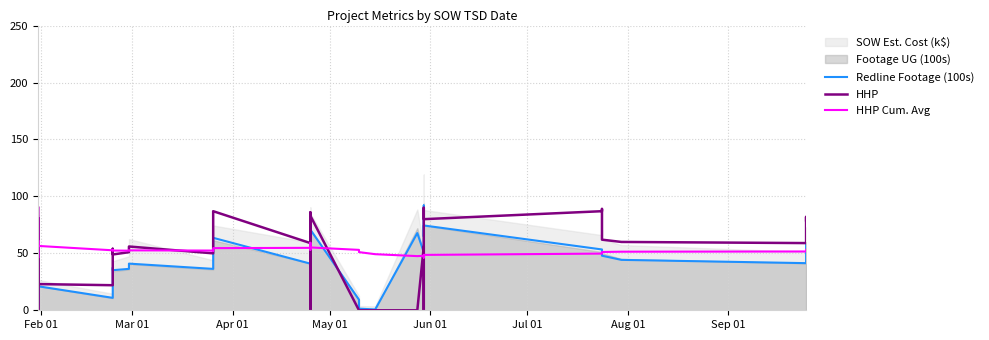

How many values in the Redline Footage (100s) series exceed 50?

20